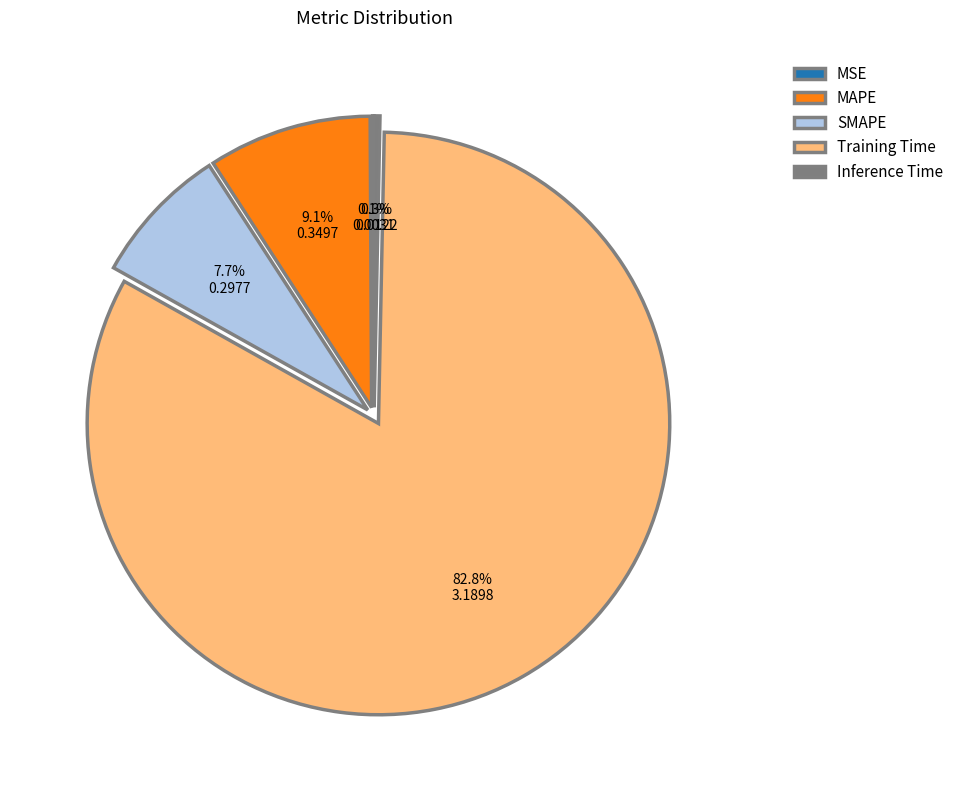

Combined, what portion of the pie is Inference Time and SMAPE?

8.0%